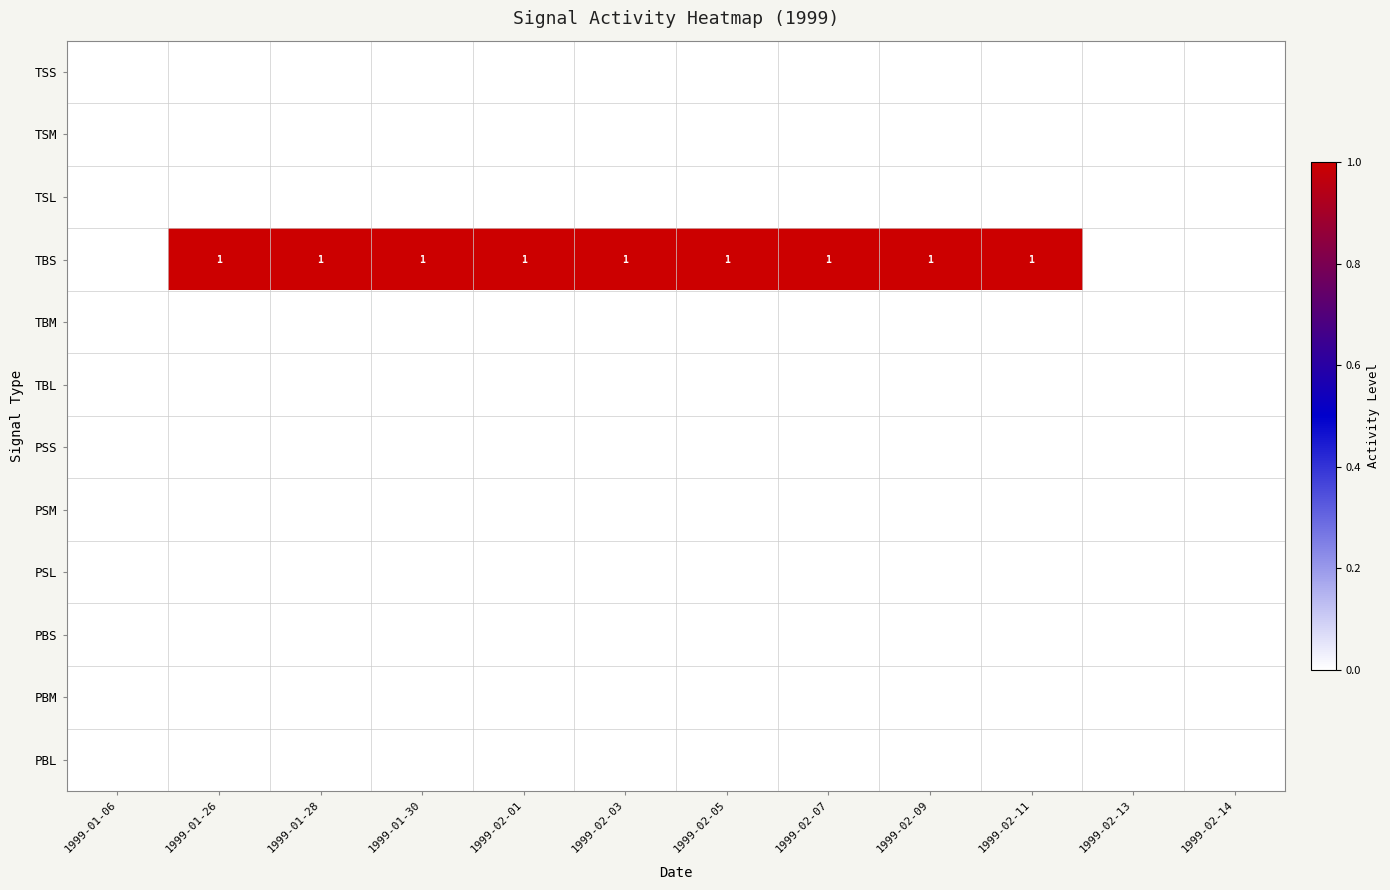

True or false: TBS has a value of 0 at 1999-01-30.

False